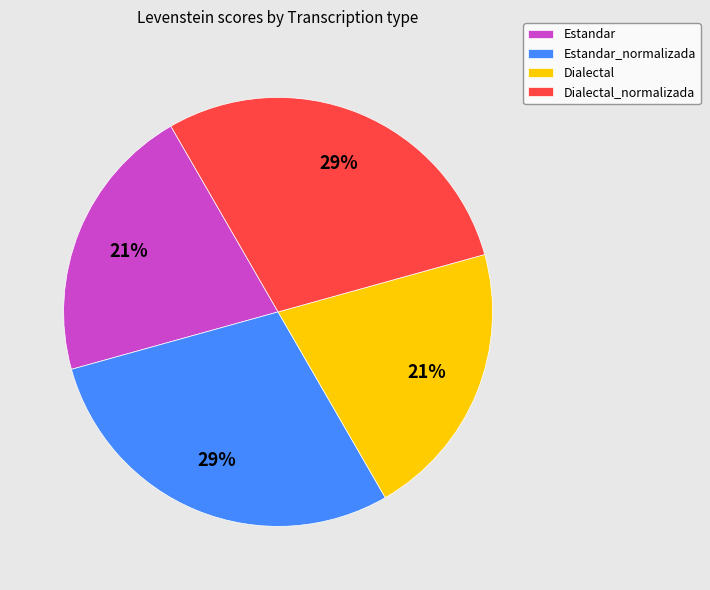

To the nearest percent, what is the combined percentage of Estandar and Estandar_normalizada?

50%